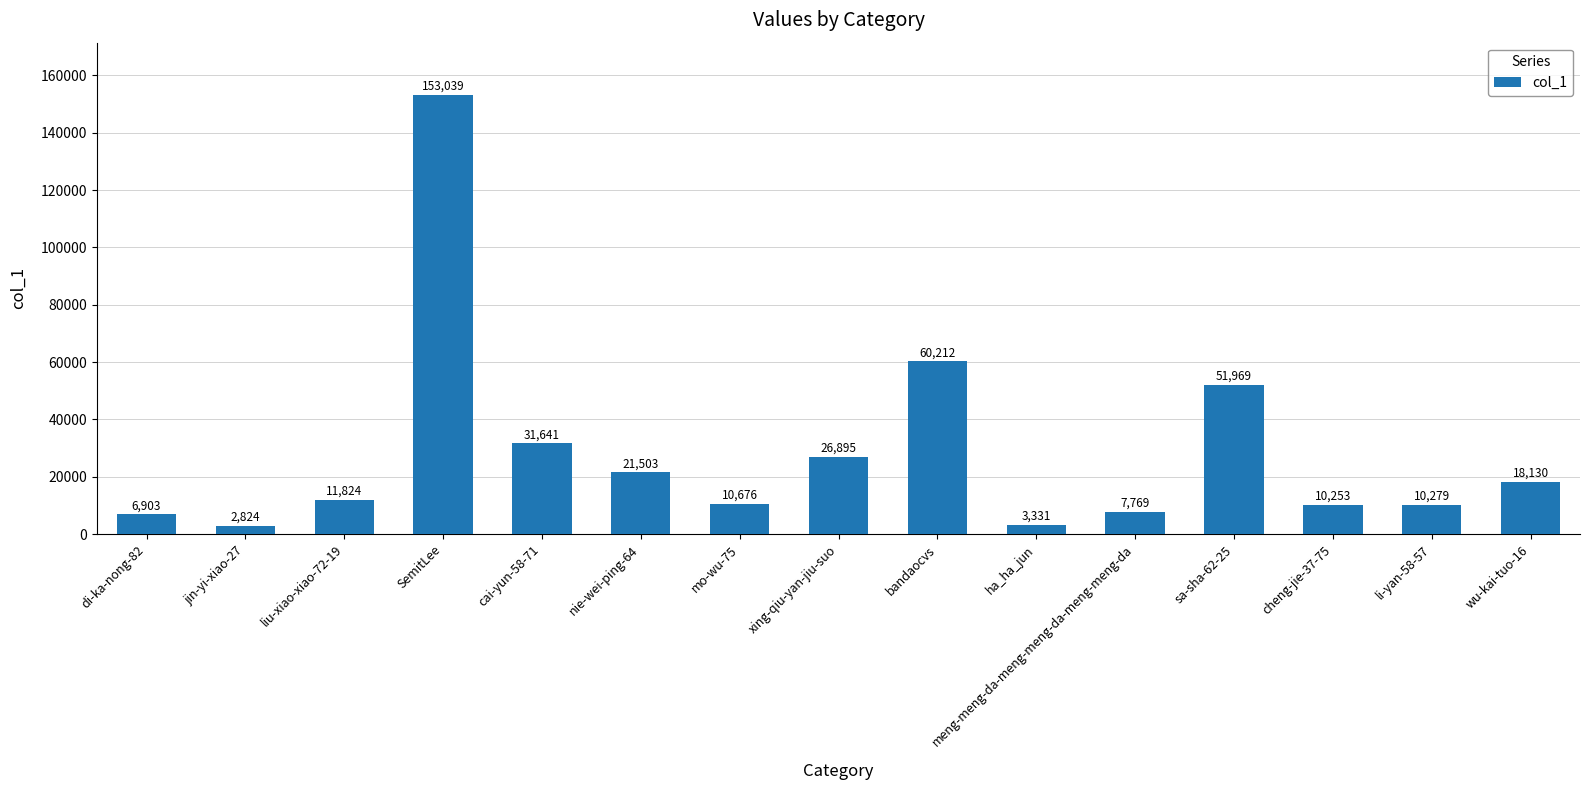

At which label is the value closest to 77931?

bandaocvs